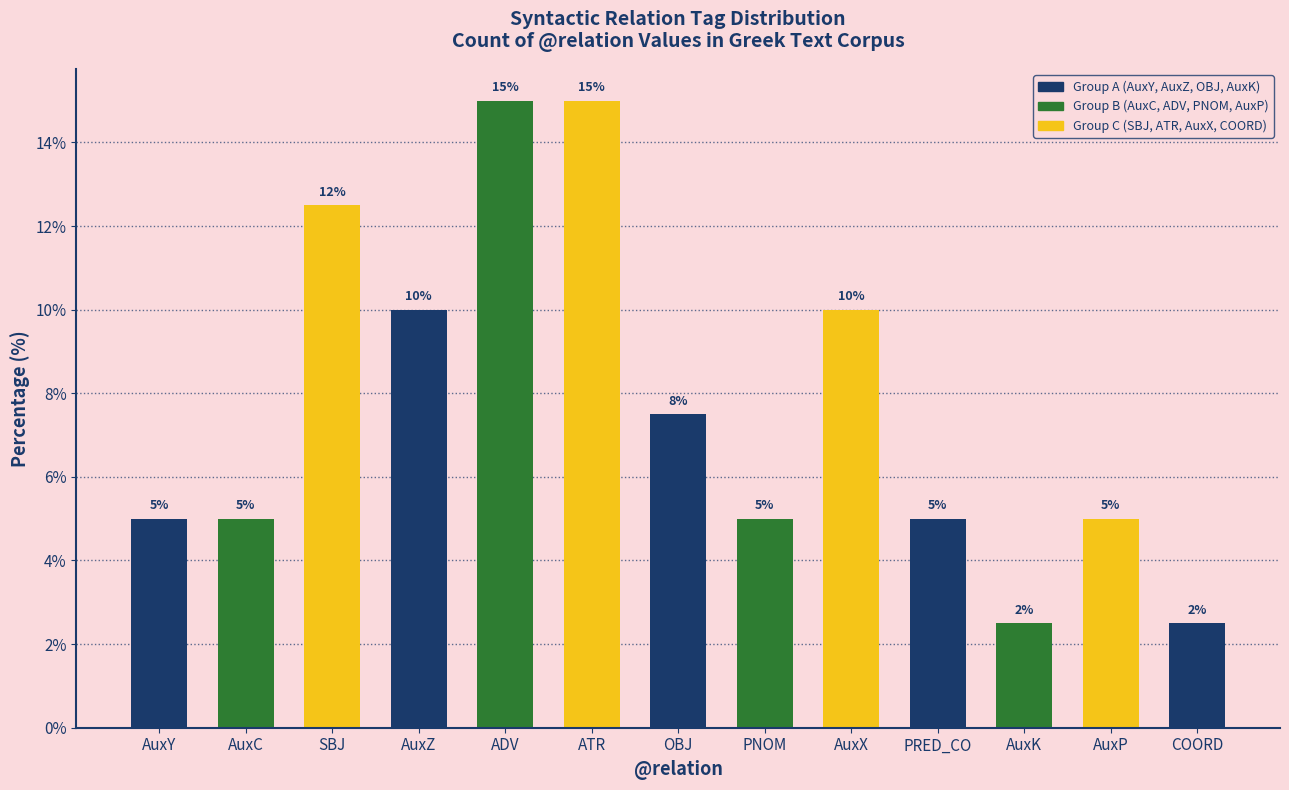

What is the difference between the maximum and second lowest values?

12.5